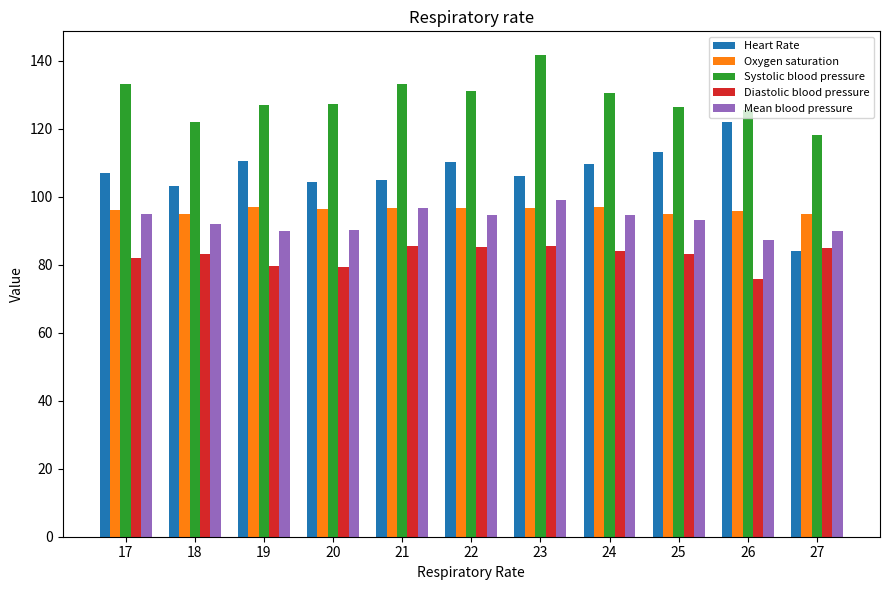

Read the Heart Rate value at 19.

110.5